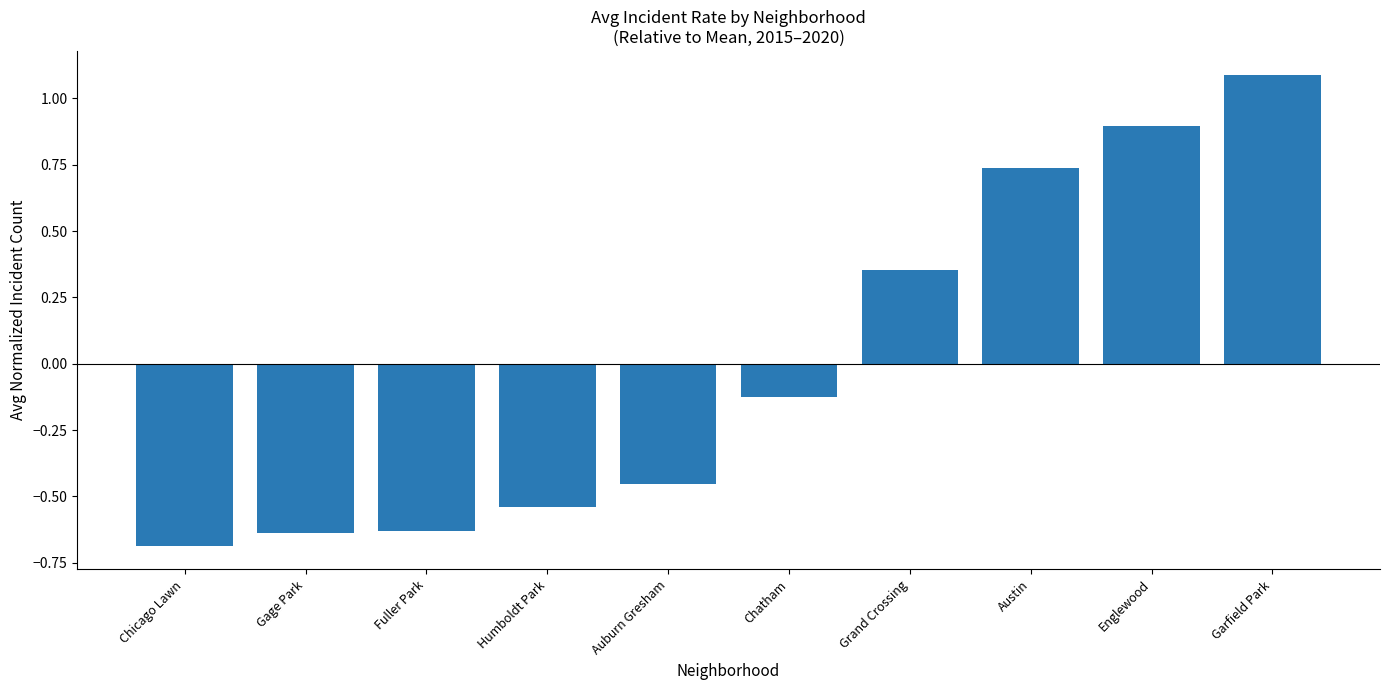

What is the change in value from Auburn Gresham to Garfield Park?

+1.5